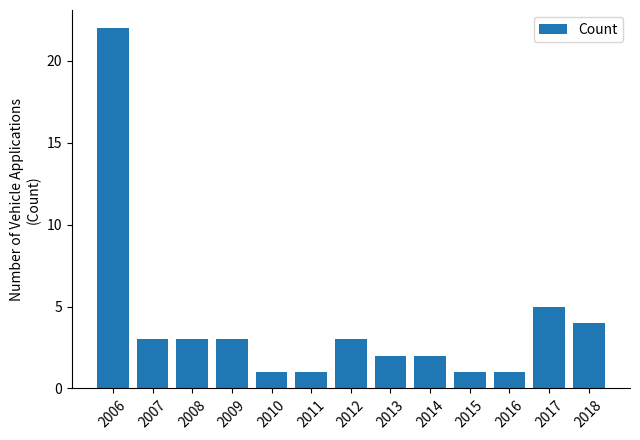

Which label corresponds to the largest value in the chart?

2006